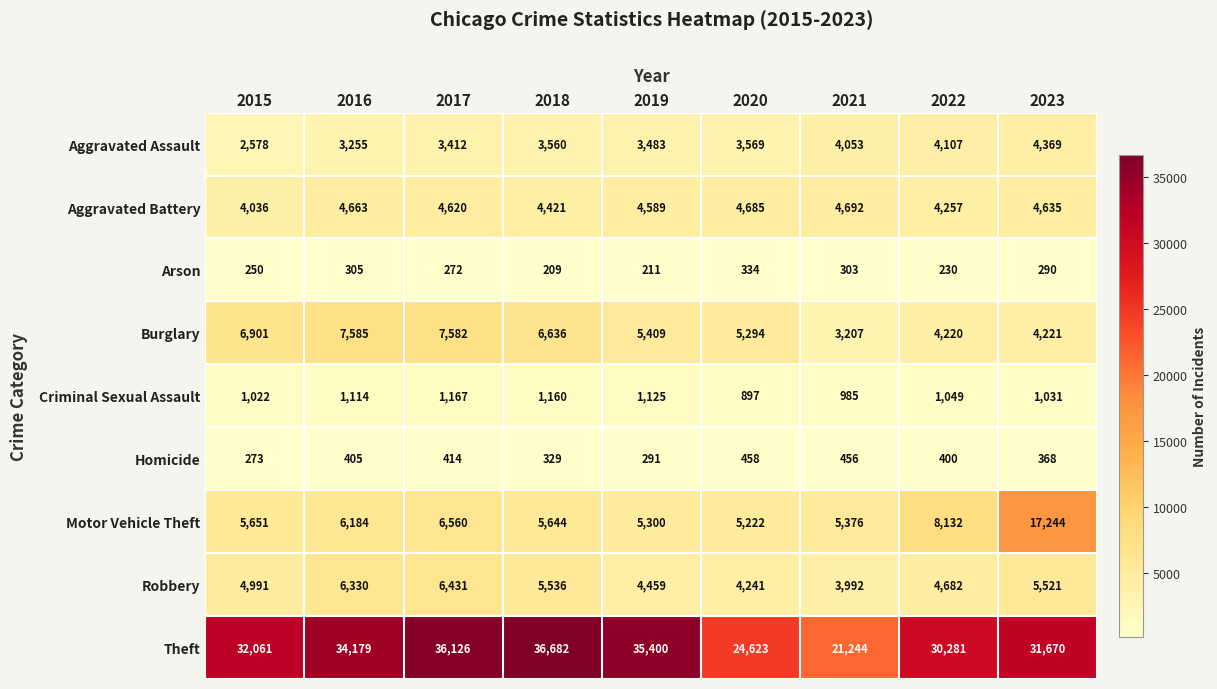

What is the greatest value displayed?

36682